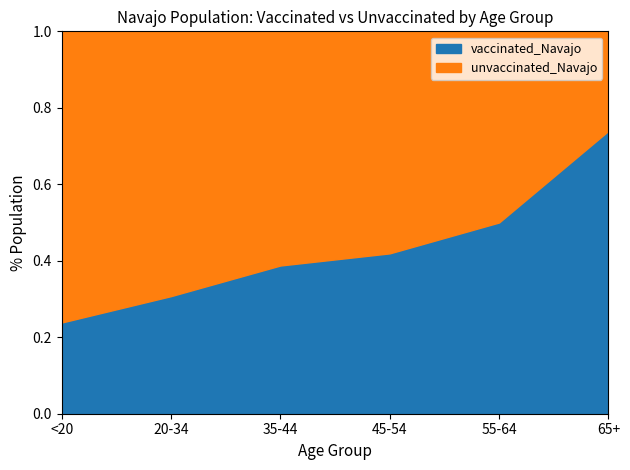

What is the total value across all series at 55-64?

1.0